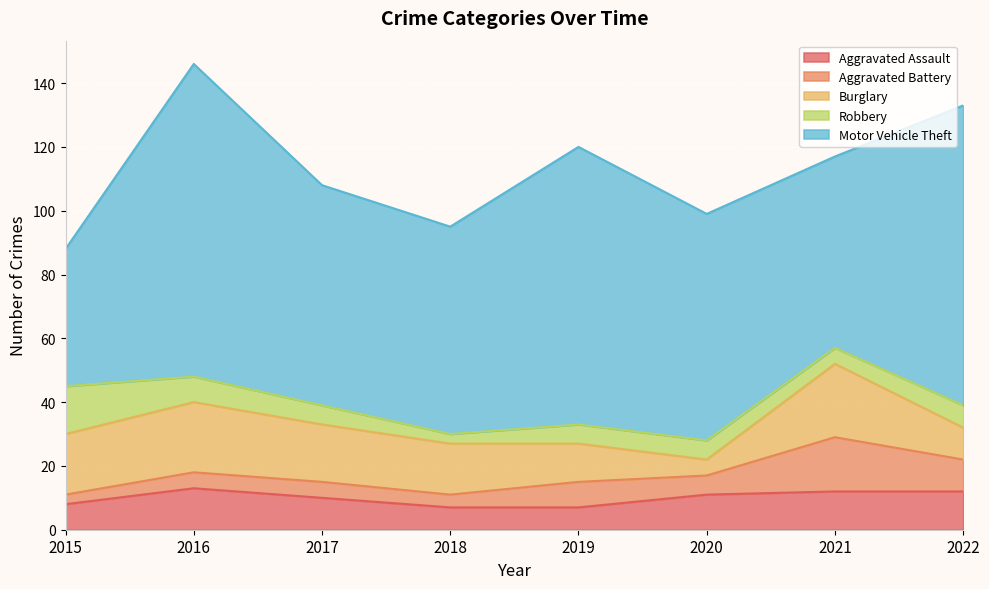

Which series changed the most between 2016 and 2019?

Motor Vehicle Theft